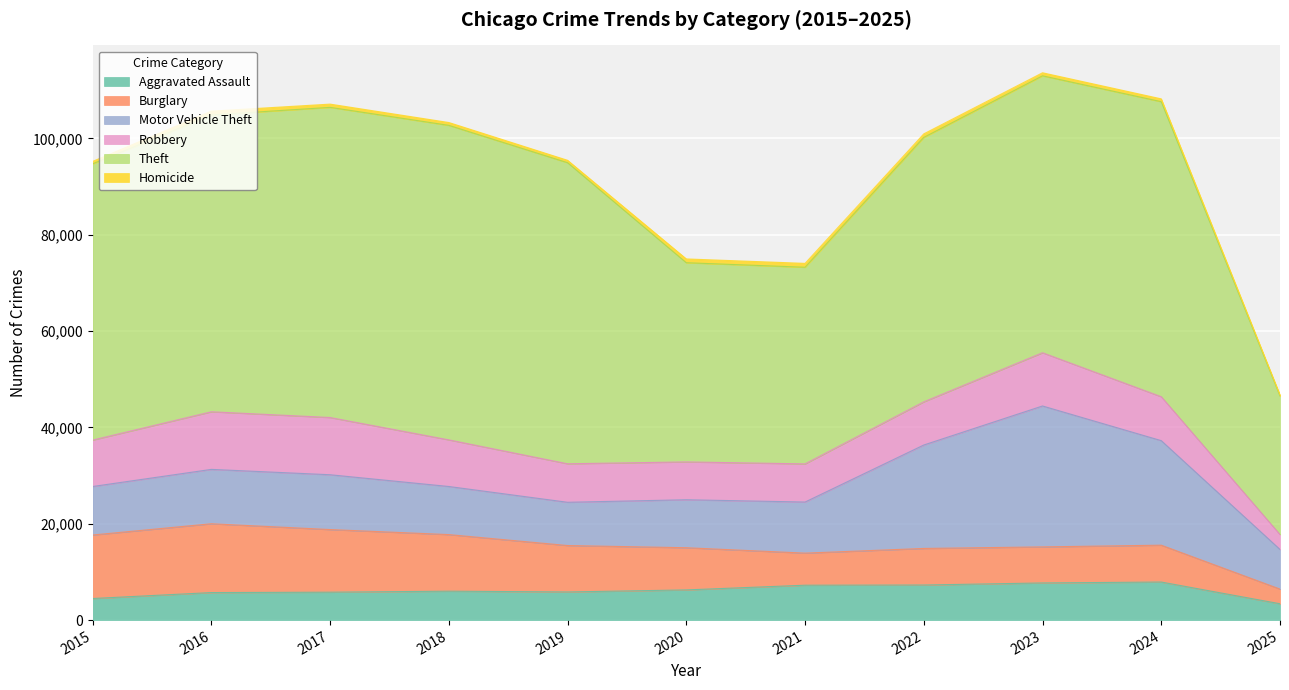

True or false: Motor Vehicle Theft has a value of 21472 at 2022.

True